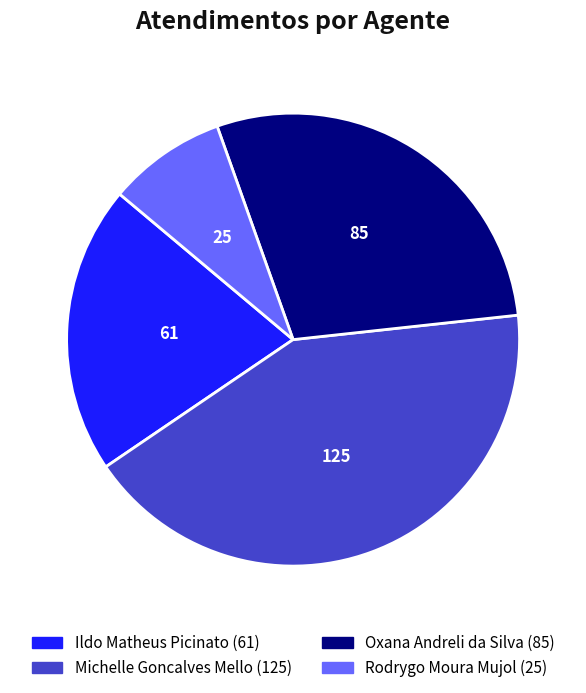

Which slice is the largest?

Michelle Goncalves Mello